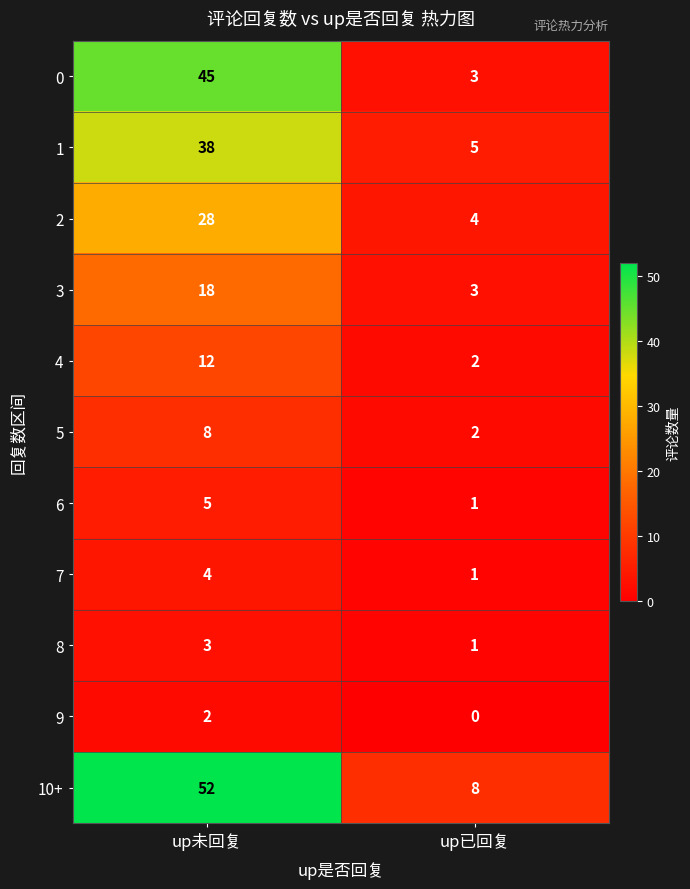

Which series has the largest total across all categories?

10+